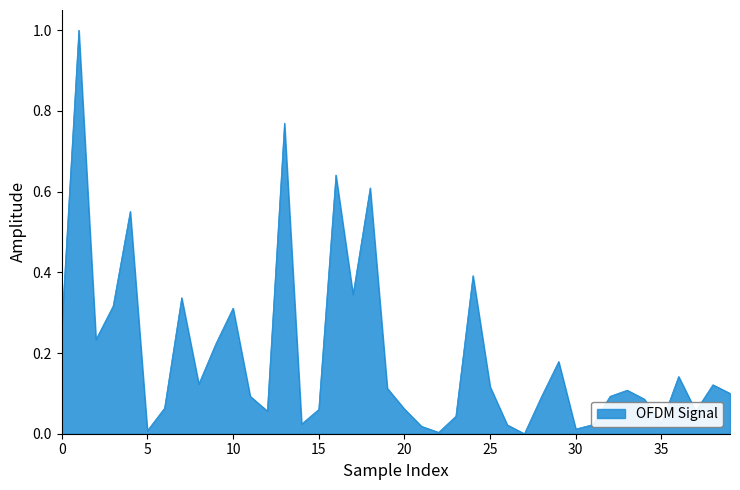

What is the greatest value displayed?

1.0